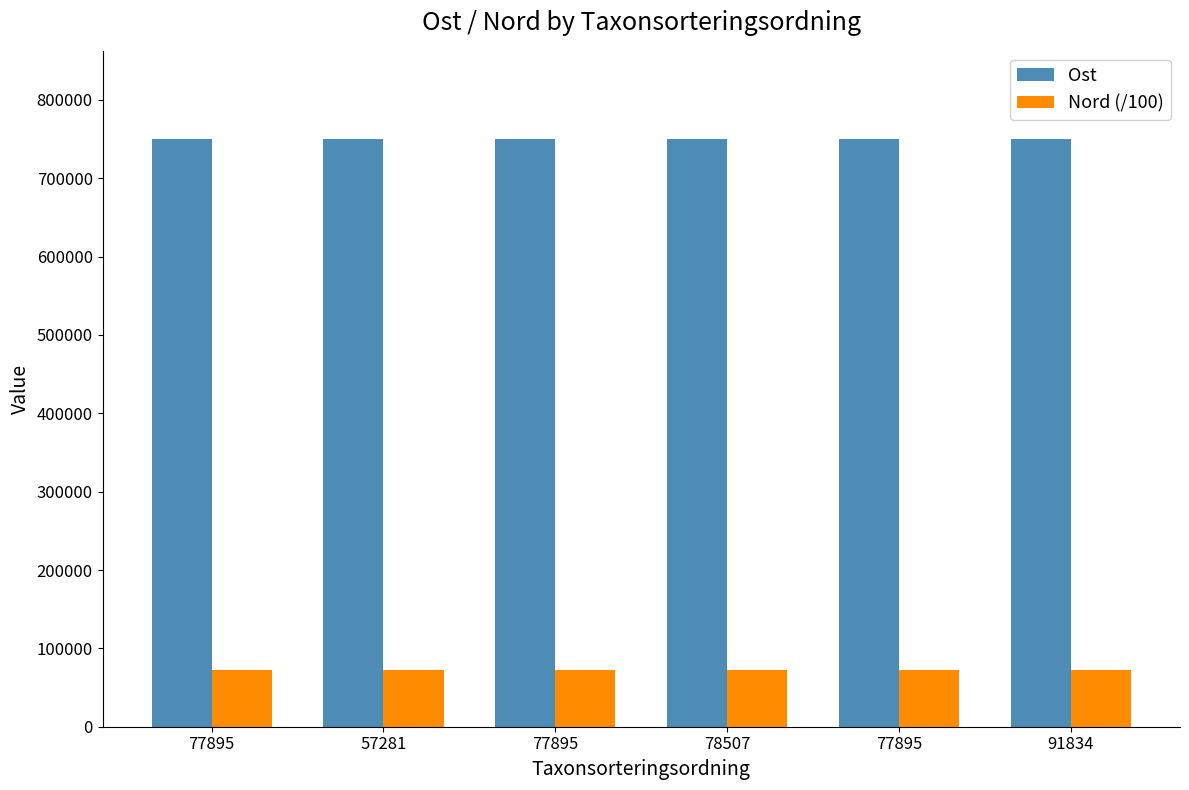

Reading left to right, what are all the values shown in this chart?

Ost: 77895=749767.0	57281=749780.0	77895=749766.0	78507=749850.0	77895=749759.0	91834=750046.0
Nord (/100): 77895=72170.8	57281=72171.2	77895=72171.1	78507=72171.2	77895=72171.2	91834=72169.4